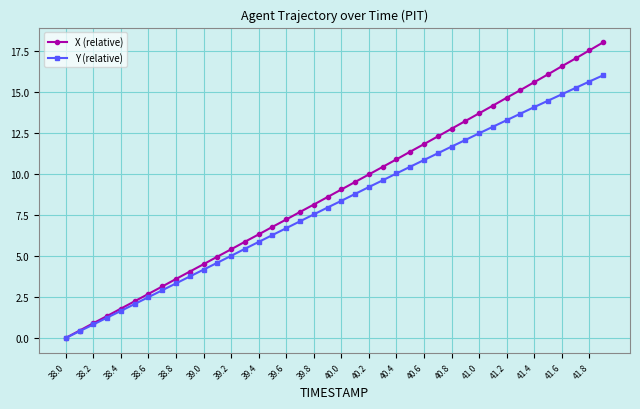

List the series in order of their peak value, lowest first.

Y (relative), X (relative)